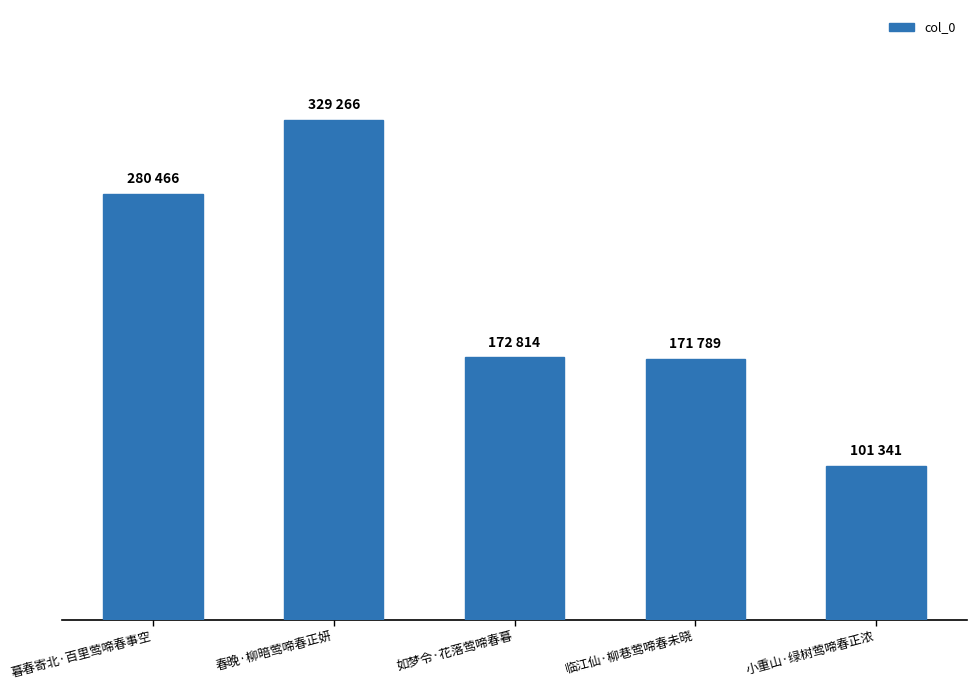

Are the bars horizontal?

No